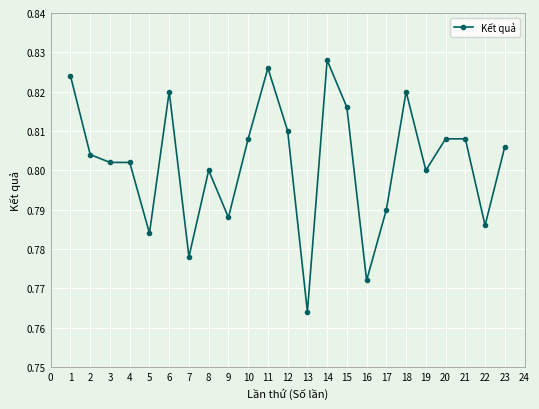

True or false: there are more than 1 points higher than both neighbors.

True